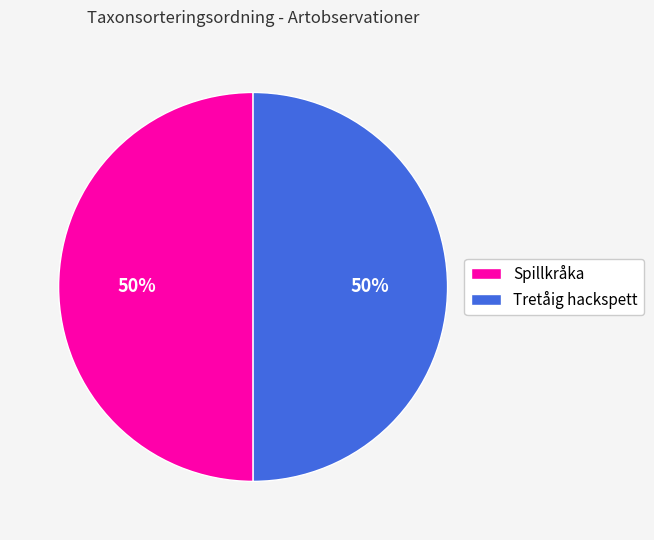

Is it true that Spillkråka is 50% of the pie?

True